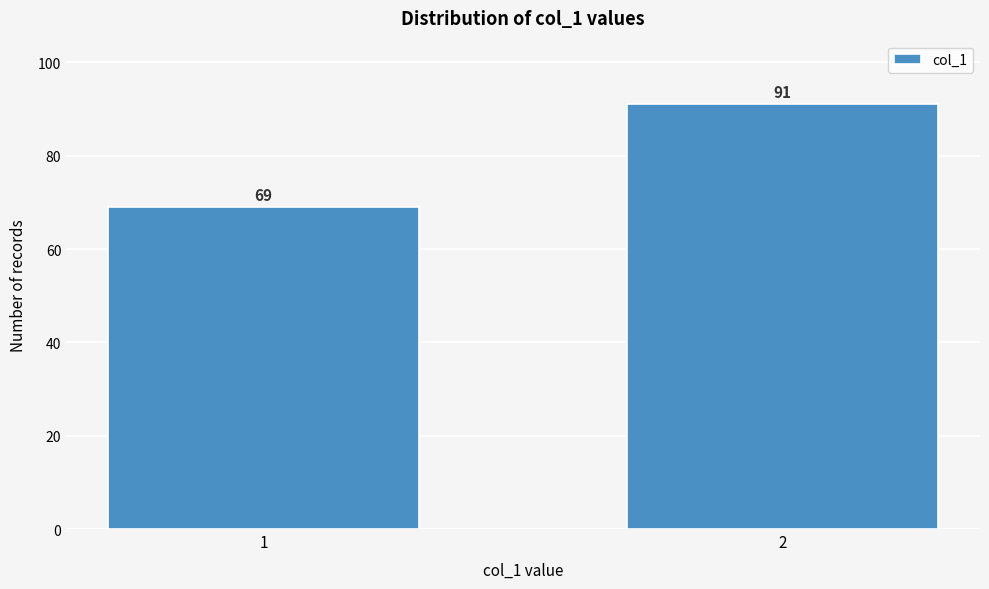

Reading left to right, what are all the values shown in this chart?

1=69	2=91